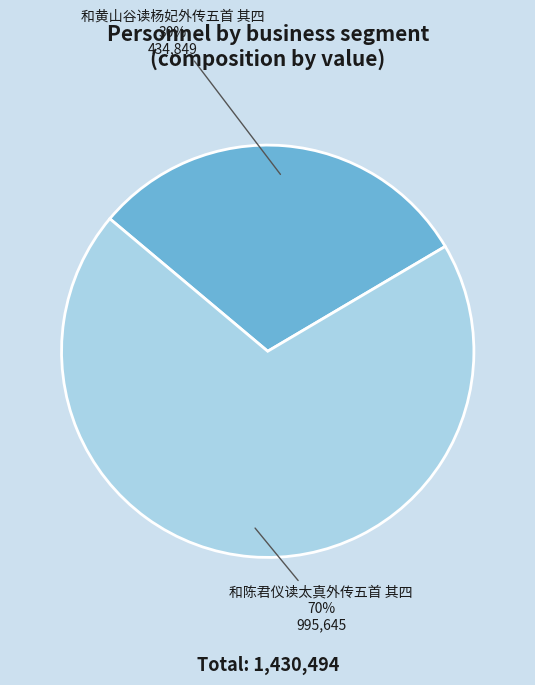

Combined, do 和陈君仪读太真外传五首 其四 and 和黄山谷读杨妃外传五首 其四 account for over 50%?

Yes